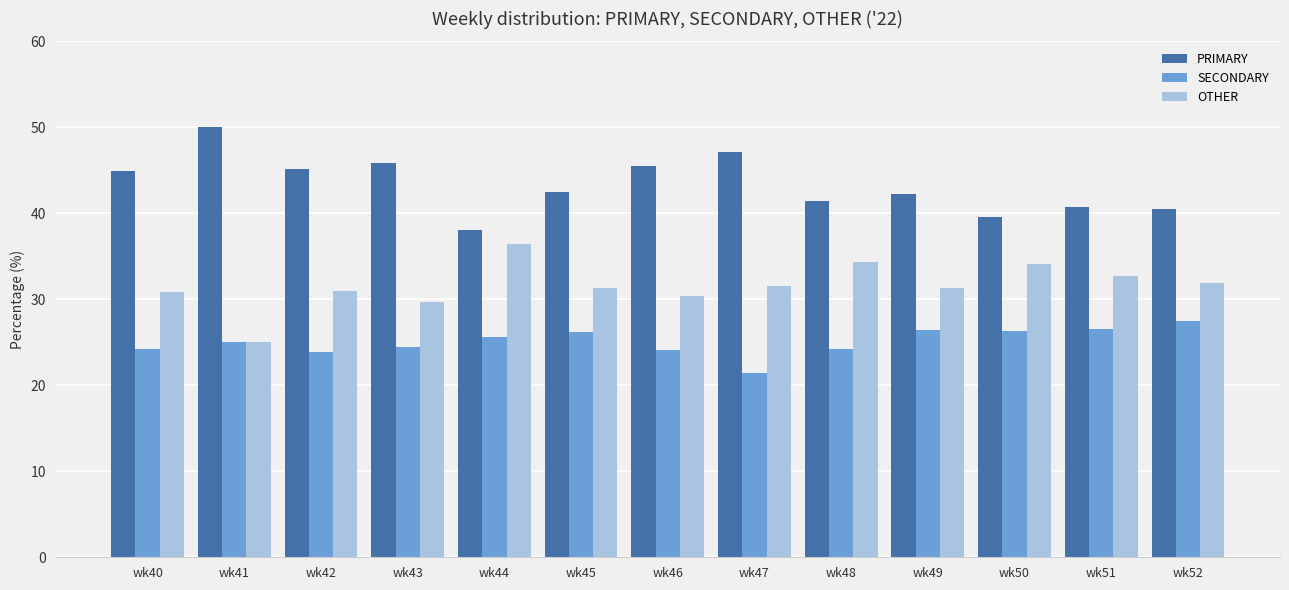

The PRIMARY series shows 40.8 at wk51. True or false?

True